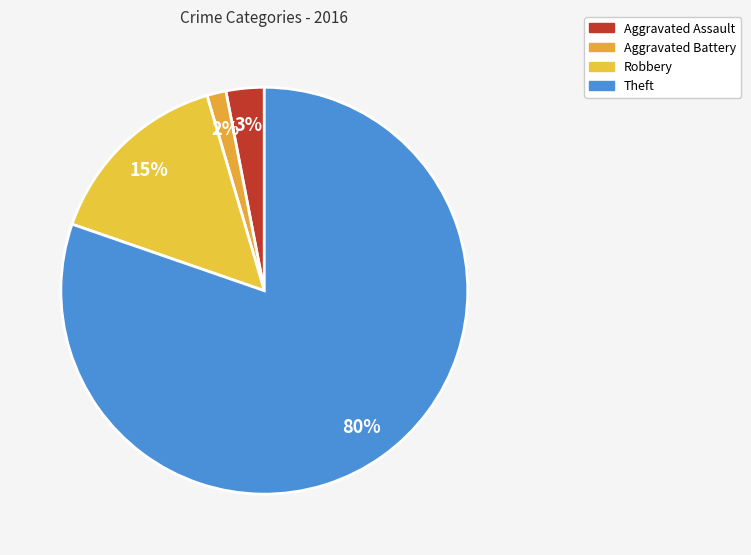

Is it true that Aggravated Battery is 2% of the pie?

True